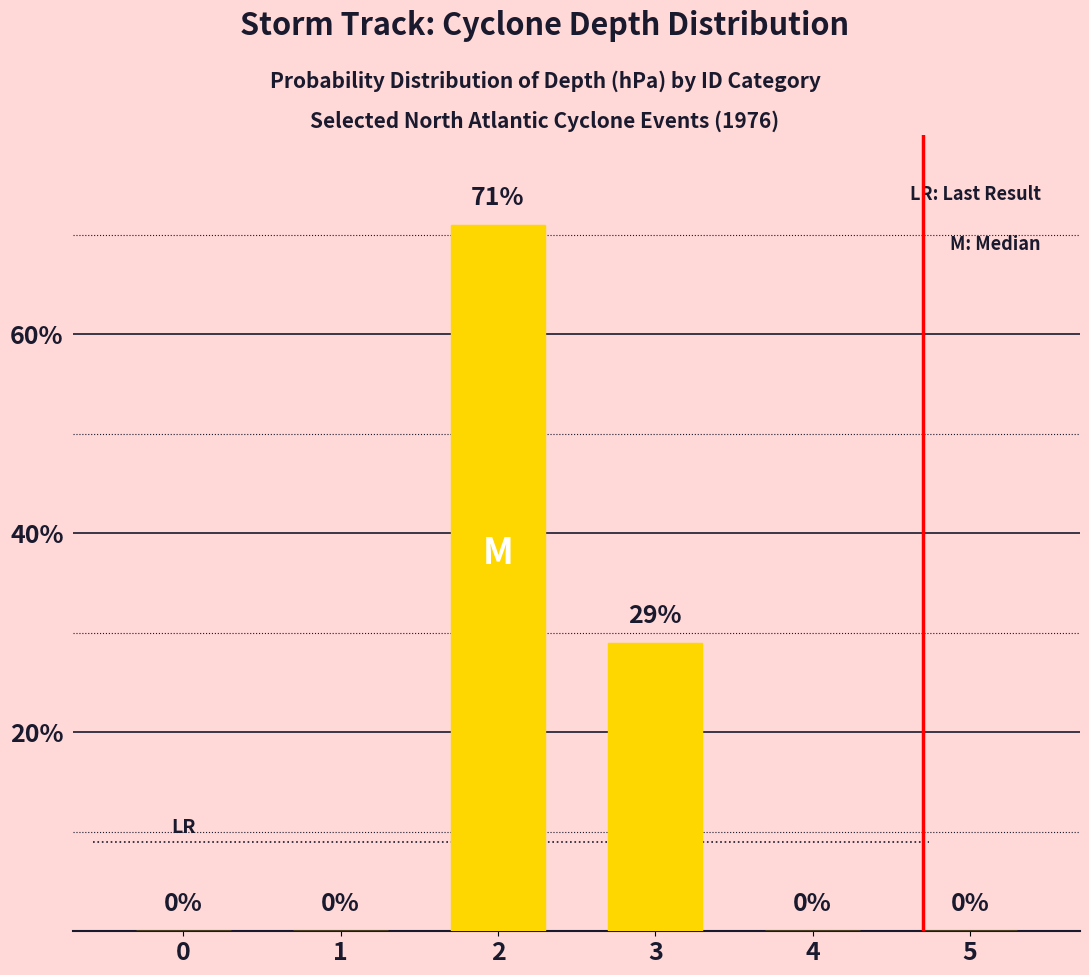

What is the maximum value shown in the chart?

71